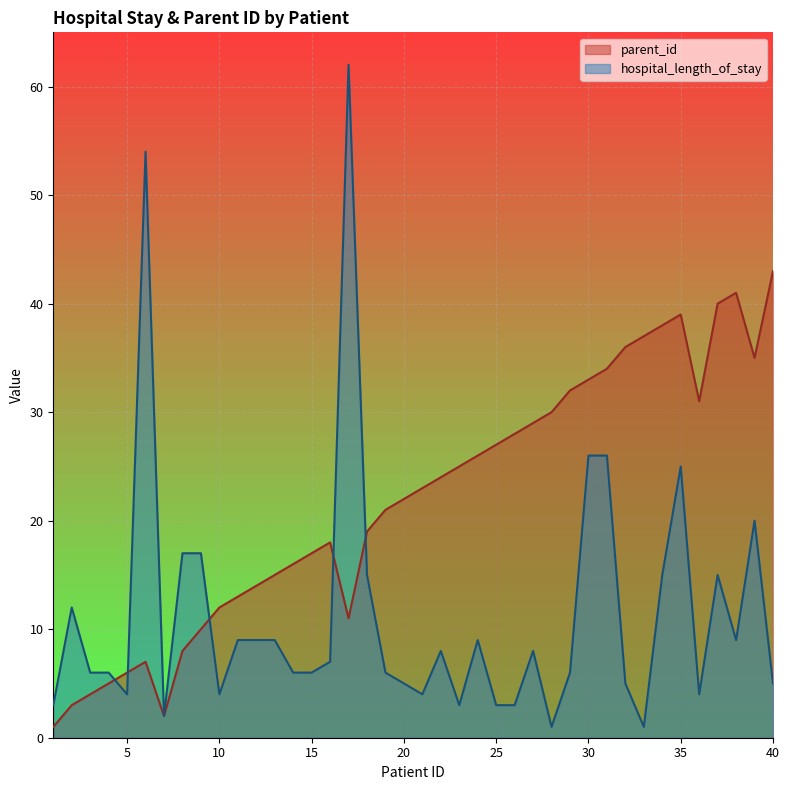

Reading left to right, transcribe all the data shown in this chart.

parent_id: 1=1	2=3	3=4	4=5	5=6	6=7	7=2	8=8	9=10	10=12	11=13	12=14	13=15	14=16	15=17	16=18	17=11	18=19	19=21	20=22	21=23	22=24	23=25	24=26	25=27	26=28	27=29	28=30	29=32	30=33	31=34	32=36	33=37	34=38	35=39	36=31	37=40	38=41	39=35	40=43
hospital_length_of_stay: 1=3	2=12	3=6	4=6	5=4	6=54	7=2	8=17	9=17	10=4	11=9	12=9	13=9	14=6	15=6	16=7	17=62	18=15	19=6	20=5	21=4	22=8	23=3	24=9	25=3	26=3	27=8	28=1	29=6	30=26	31=26	32=5	33=1	34=15	35=25	36=4	37=15	38=9	39=20	40=5